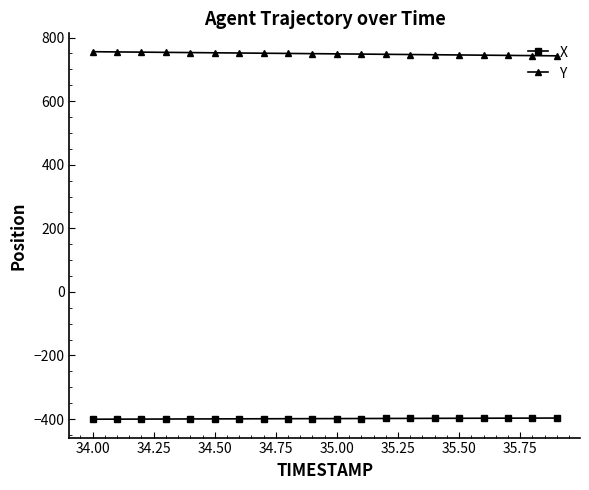

Which series has the largest total across all categories?

Y